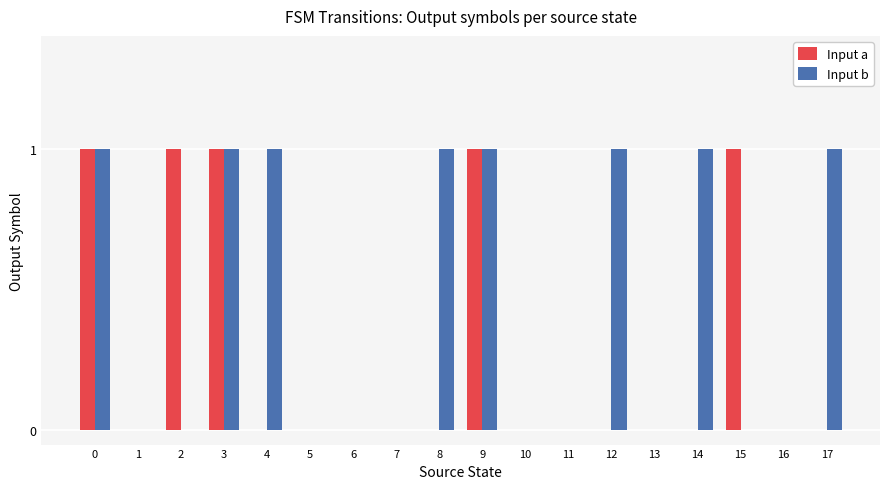

Reading right to left, extract all data points from this chart.

Input a: 0	0	1	0	0	0	0	0	1	0	0	0	0	0	1	1	0	1
Input b: 1	0	0	1	0	1	0	0	1	1	0	0	0	1	1	0	0	1